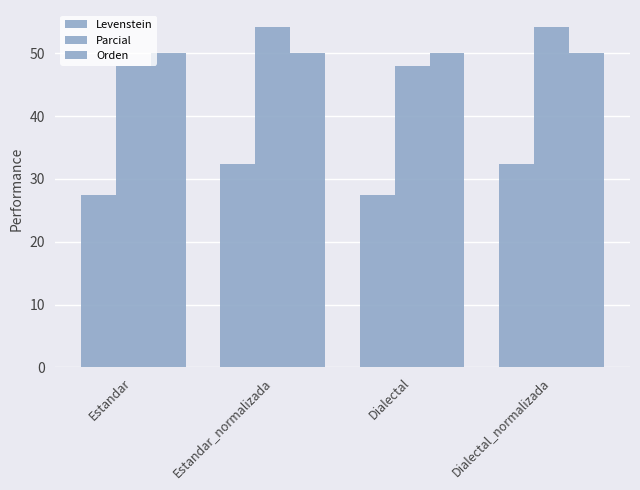

What is the spread (max minus min) of values at Estandar_normalizada?

21.8